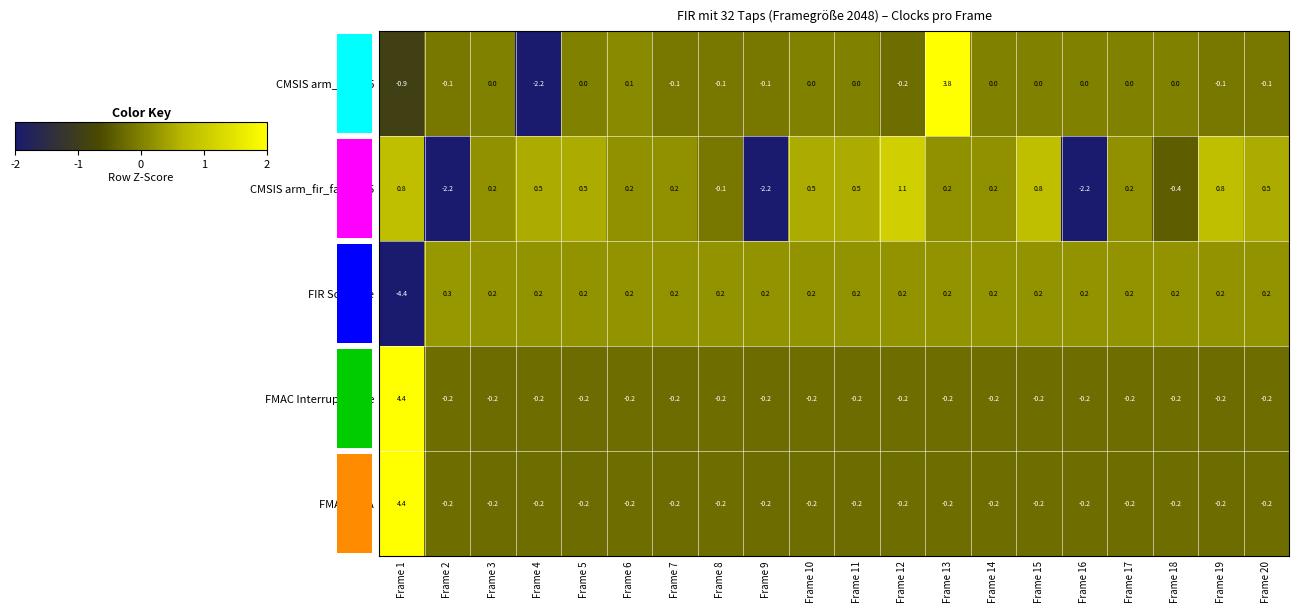

Where does the CMSIS arm_fir_fast_q15 series first go above 0?

Frame 1